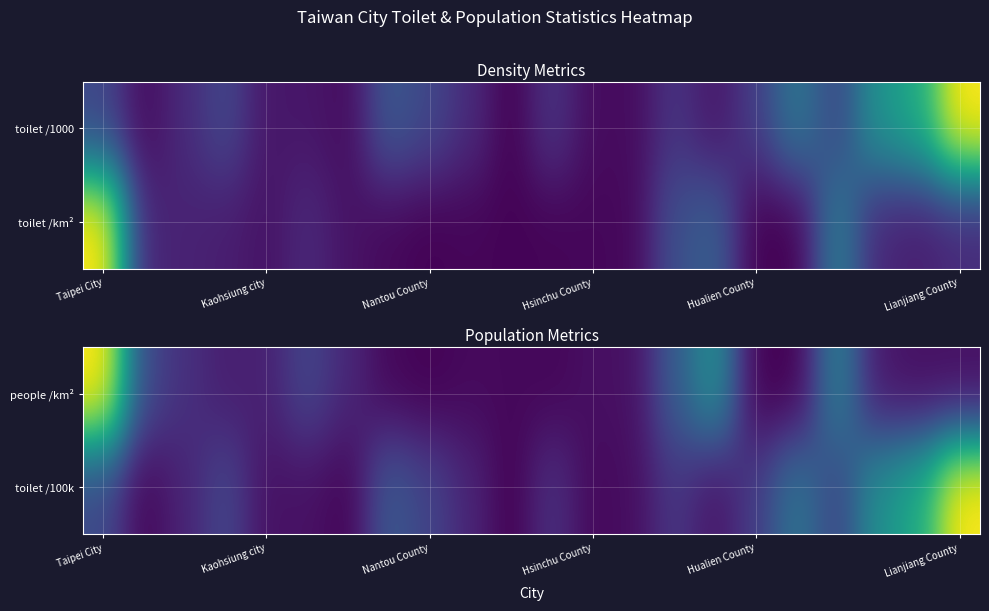

What is the difference between the maximum and minimum values in the toilet /100k series?

1.0